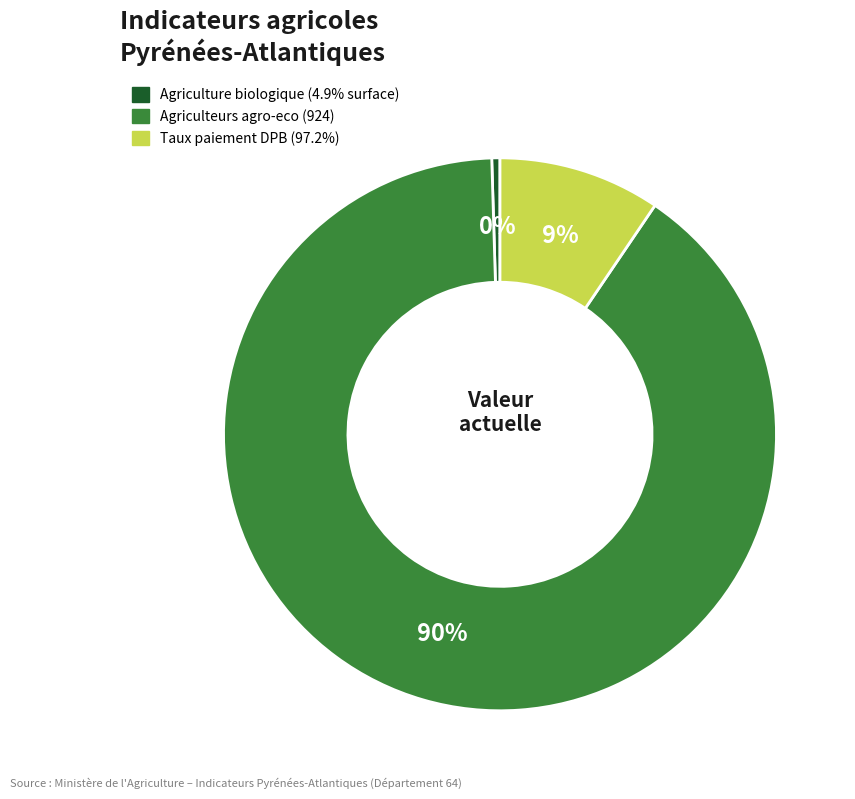

Which category has the biggest portion of the pie?

Agriculteurs agro-eco (924)